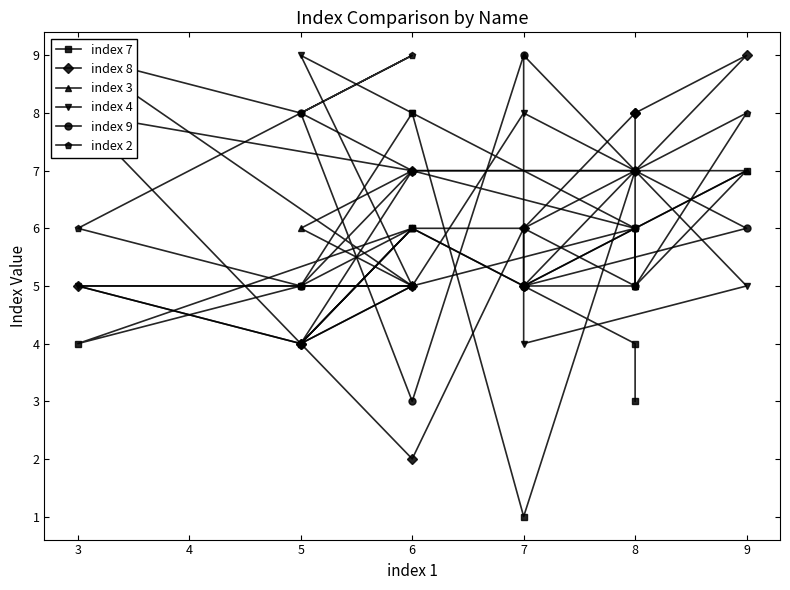

What is the difference between the maximum and minimum values in the index 4 series?

5